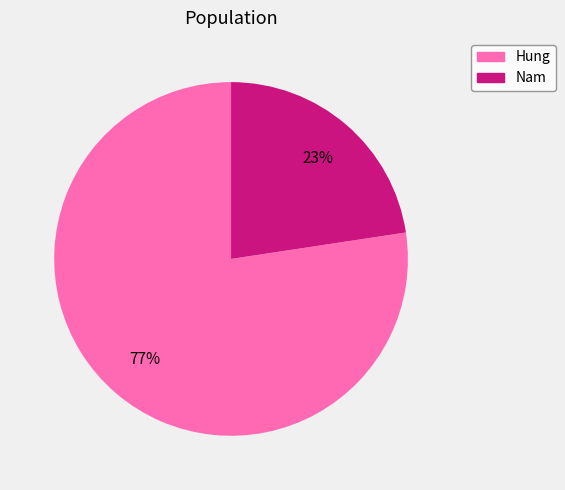

Rank the categories by value from highest to lowest.

Hung, Nam